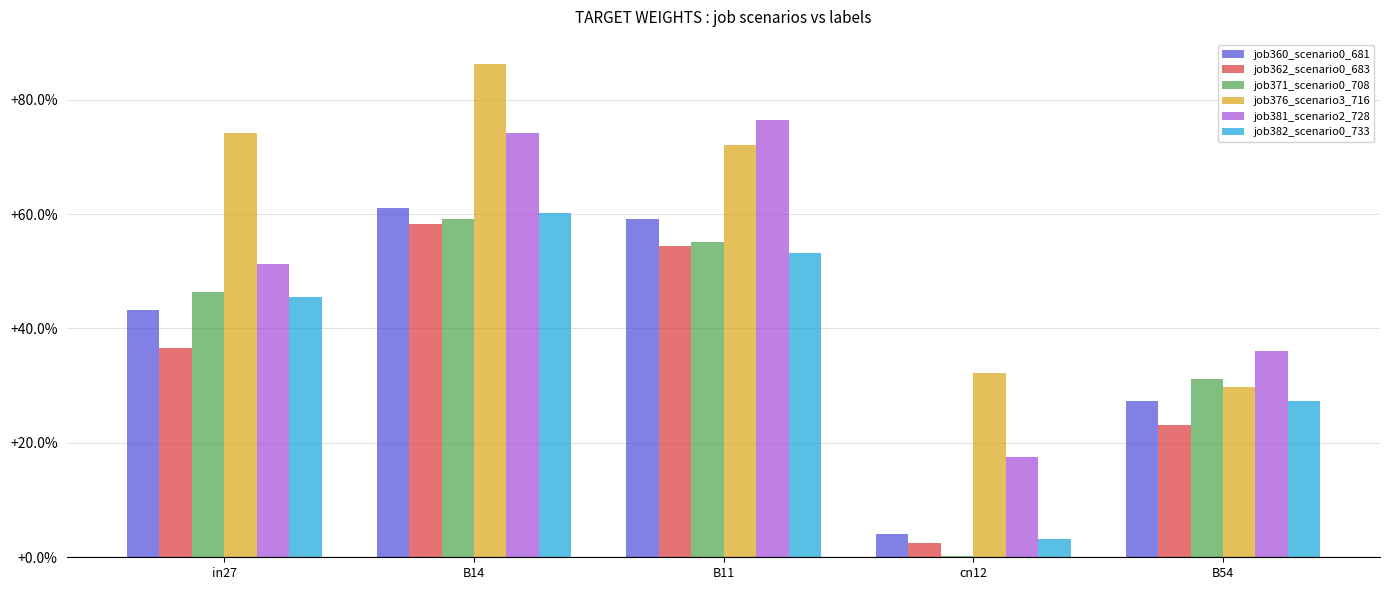

At which category does the chart reach its peak across all series?

B14